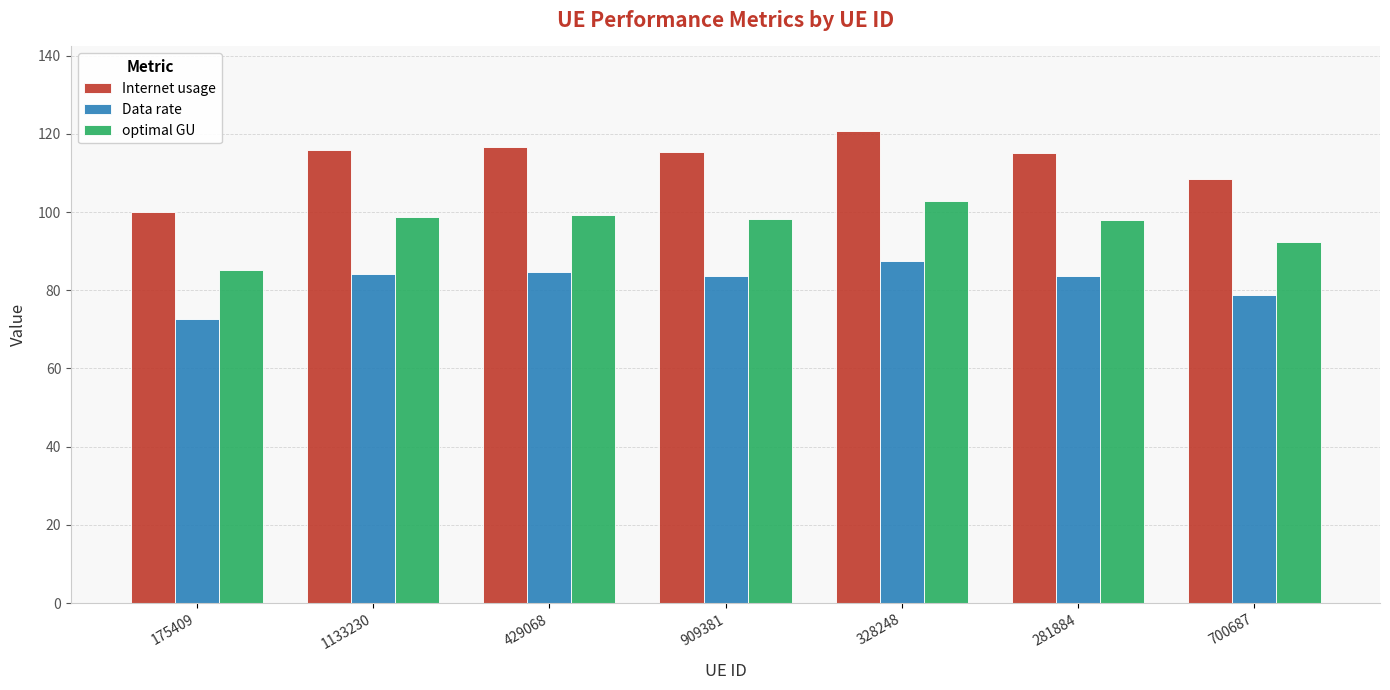

What is the difference between the maximum and minimum values in the optimal GU series?

17.5